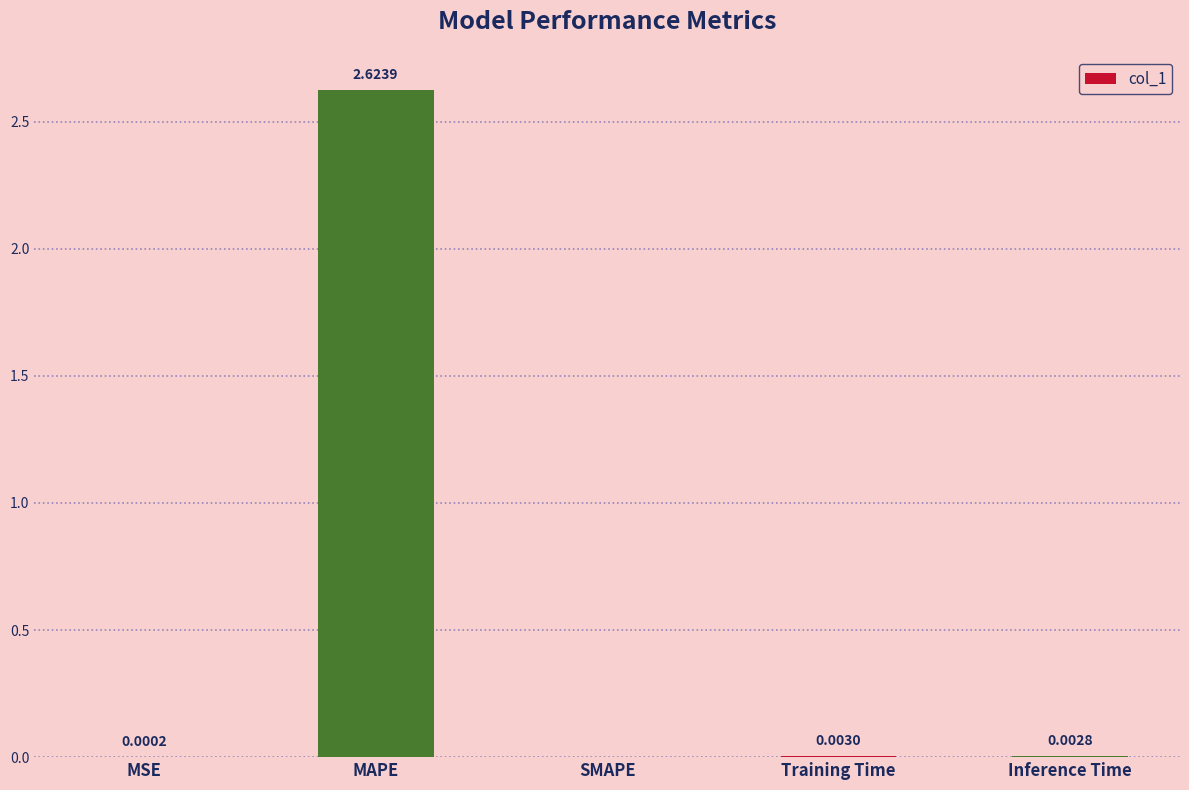

Which label corresponds to the largest value in the chart?

MAPE